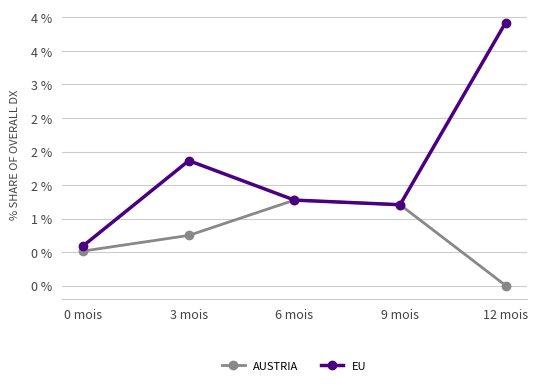

The EU series shows 2.9 at 3 mois. True or false?

False